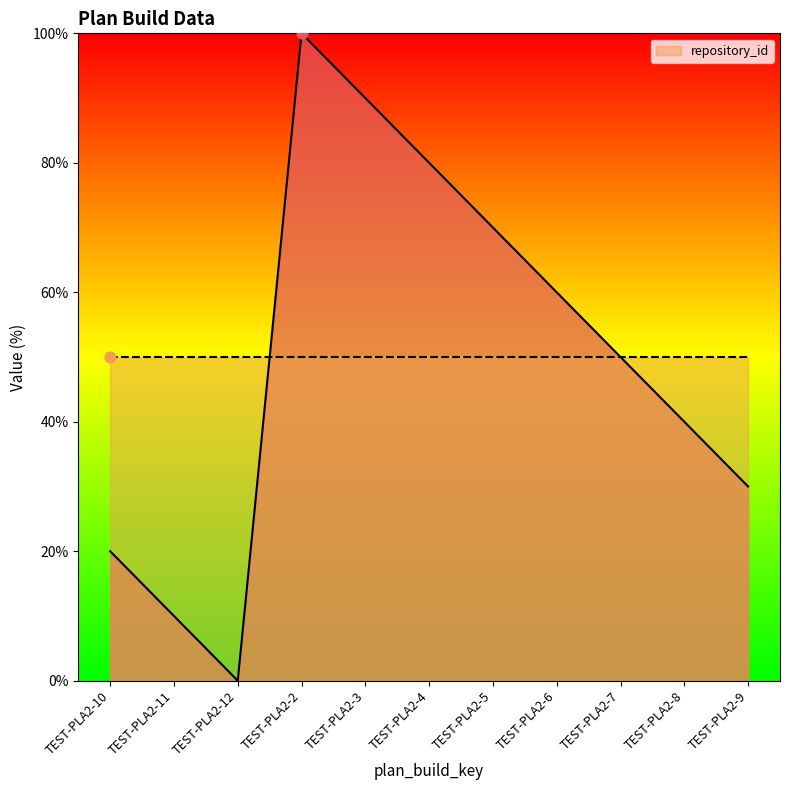

Which has a higher value, TEST-PLA2-12 or TEST-PLA2-6?

TEST-PLA2-6